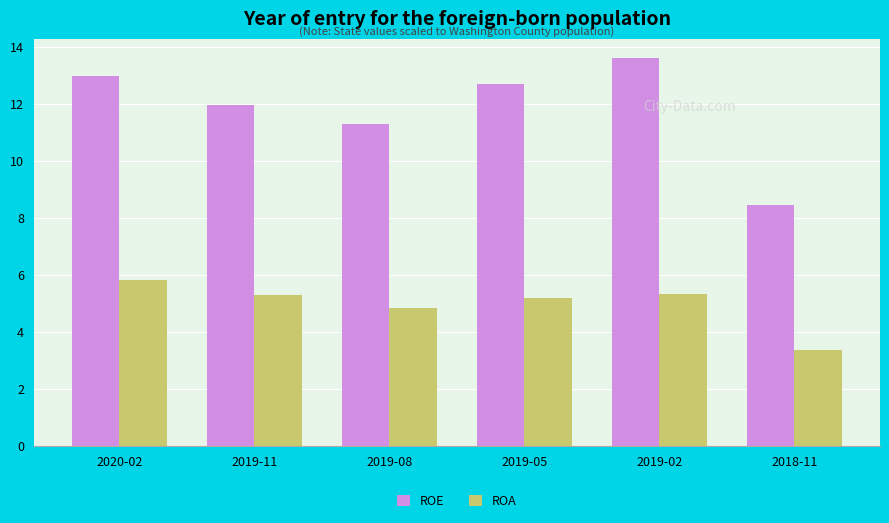

Is the value of ROA at 2019-11 greater than the value of ROE at 2019-08?

No